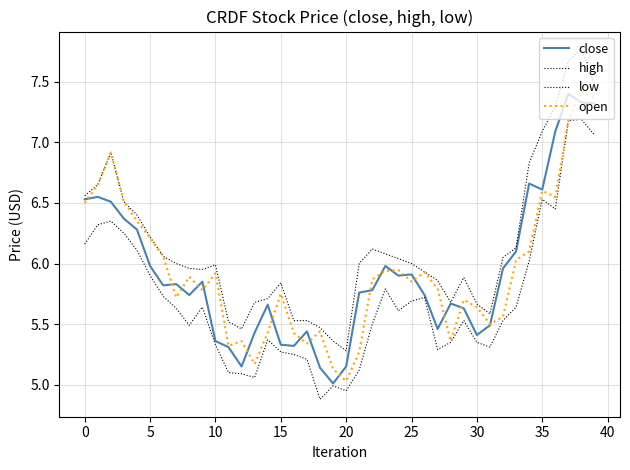

In high, how many points are higher than both neighbors (excluding endpoints)?

7